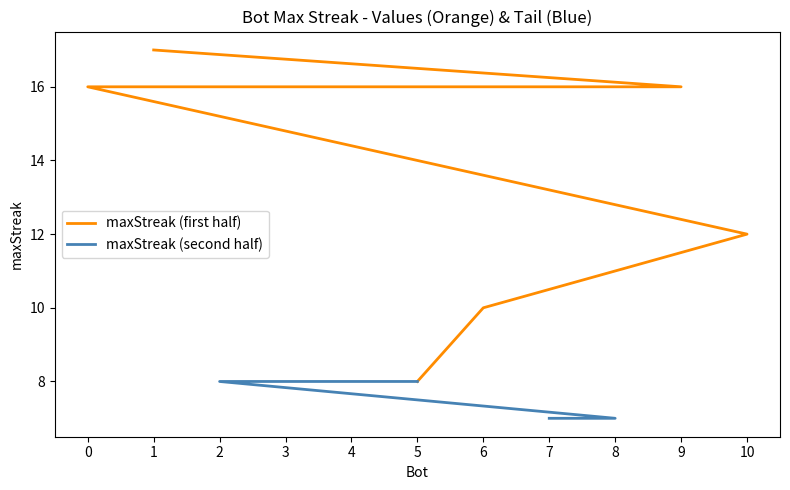

What value does the maxStreak (first half) series have at 5?

8